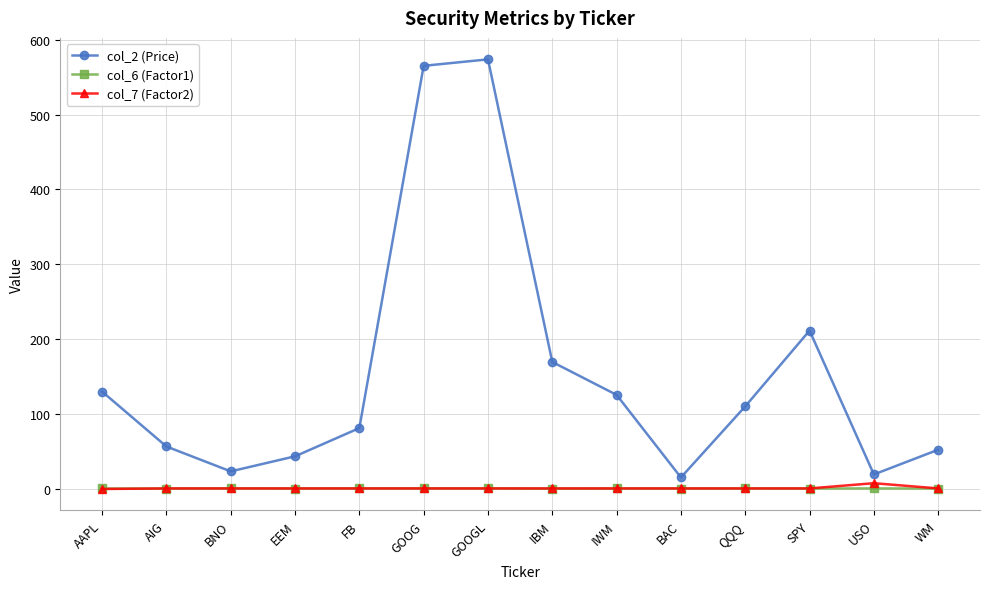

True or false: col_2 (Price) and col_6 (Factor1) cross at least once.

False